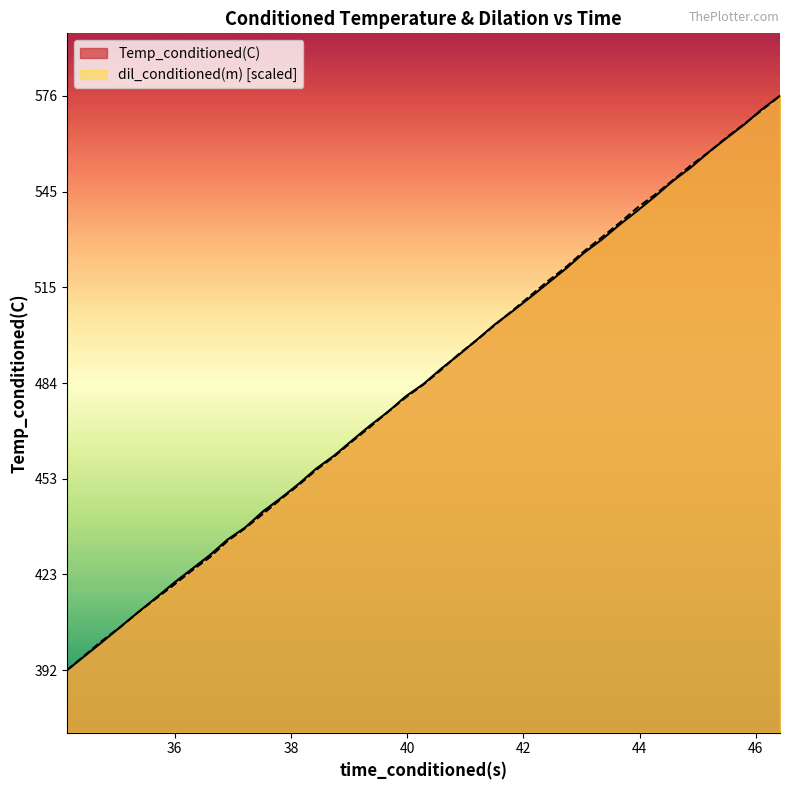

How many times do Temp_conditioned(C) and dil_conditioned(m) cross each other?

7